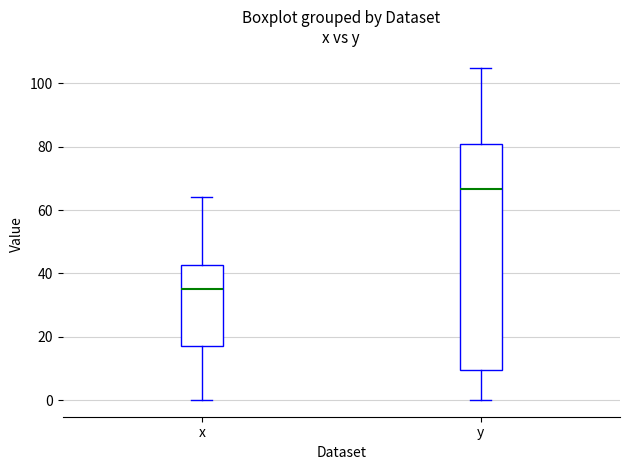

Which box's median line is the highest?

y